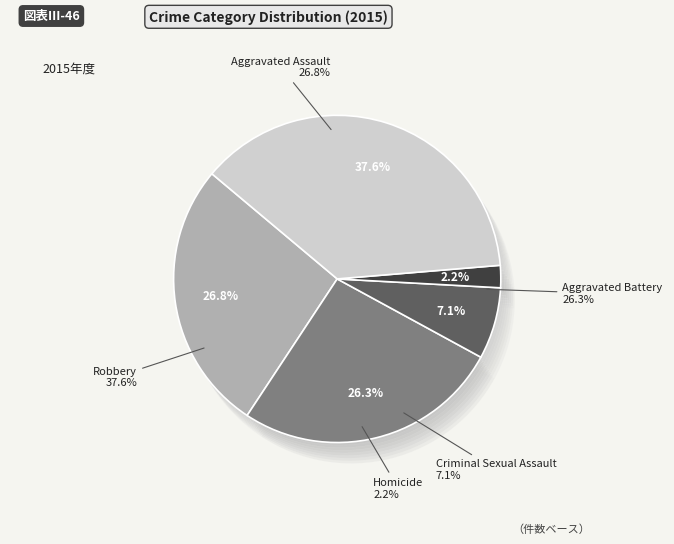

What portion of the pie excludes Aggravated Assault?

73.2%